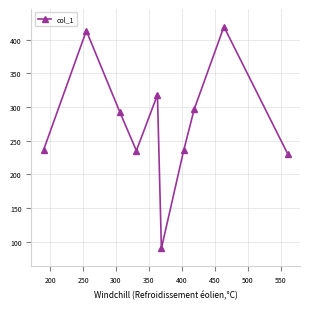

How many interior local valleys (lower than both neighbors) does the data have?

2